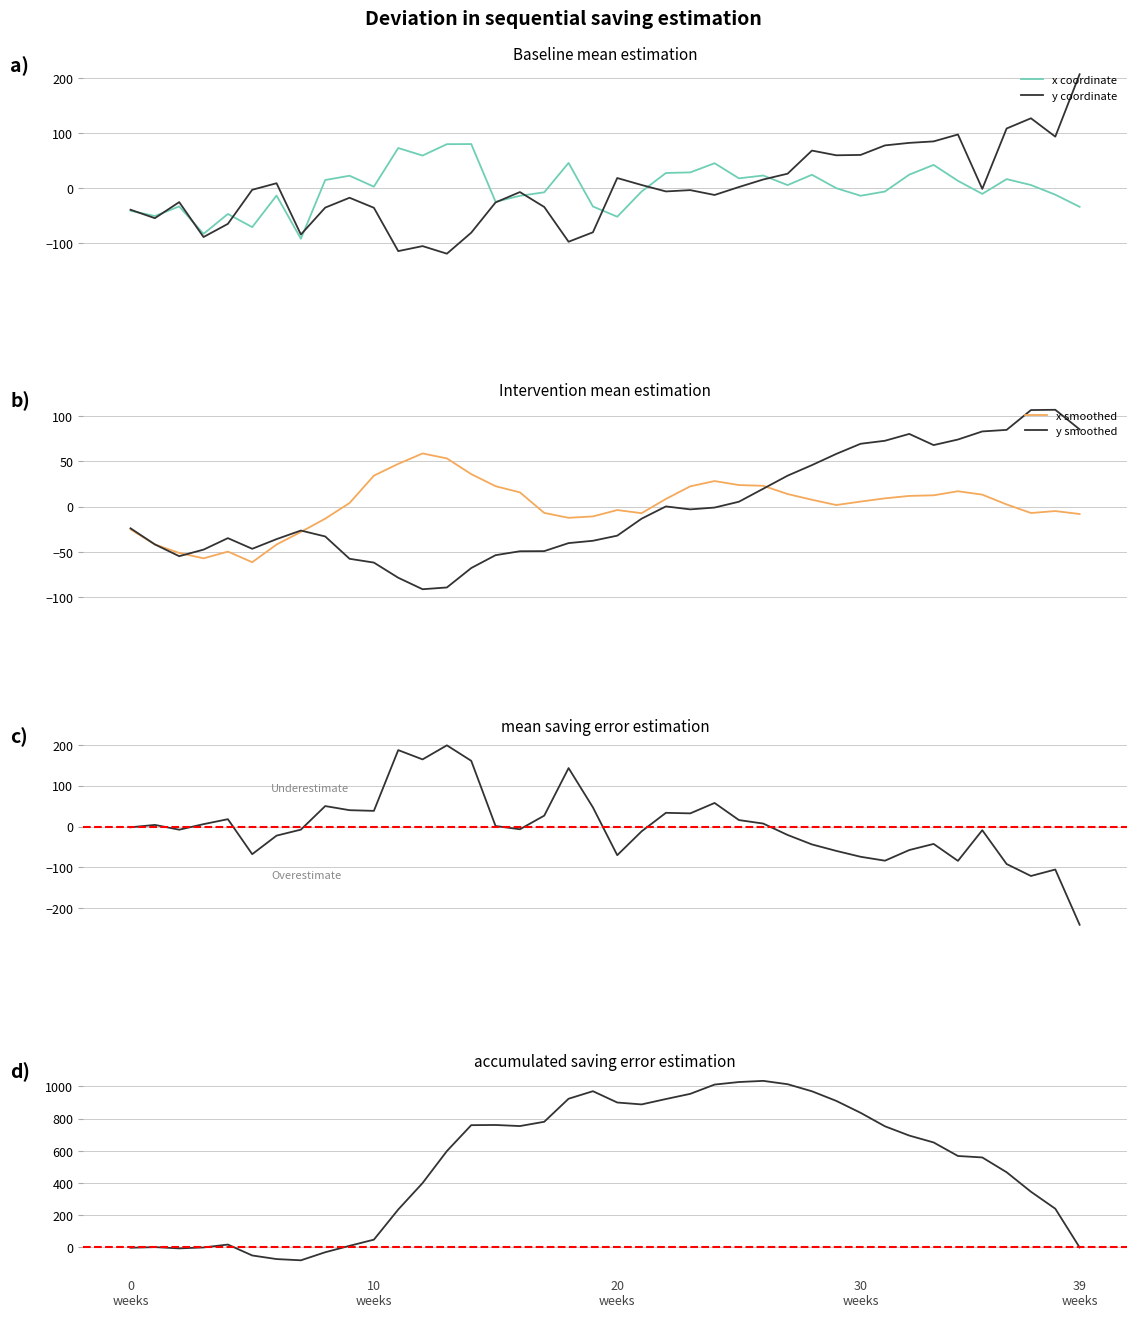

At which label does x reach its minimum?

7